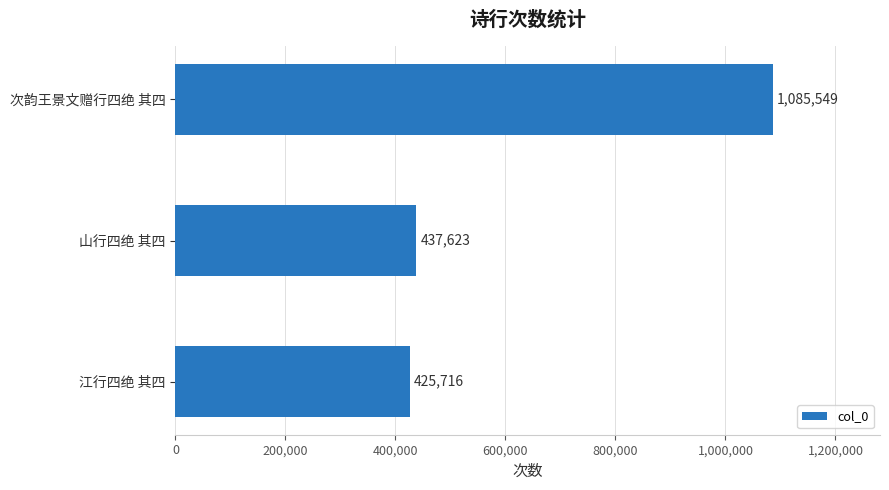

What is the greatest value displayed?

1085549